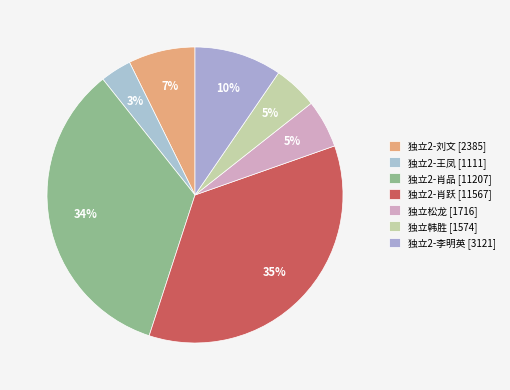

Do 独立2-王凤 and 独立2-李明英 together represent more than half of the pie?

No